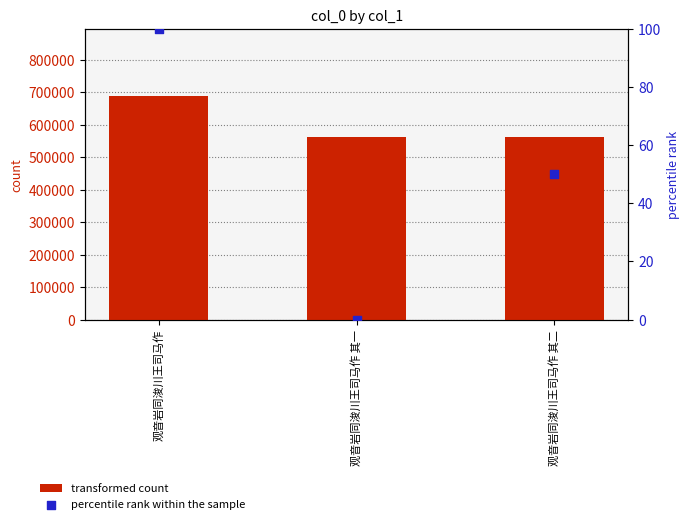

Which series has the largest total across all categories?

transformed count